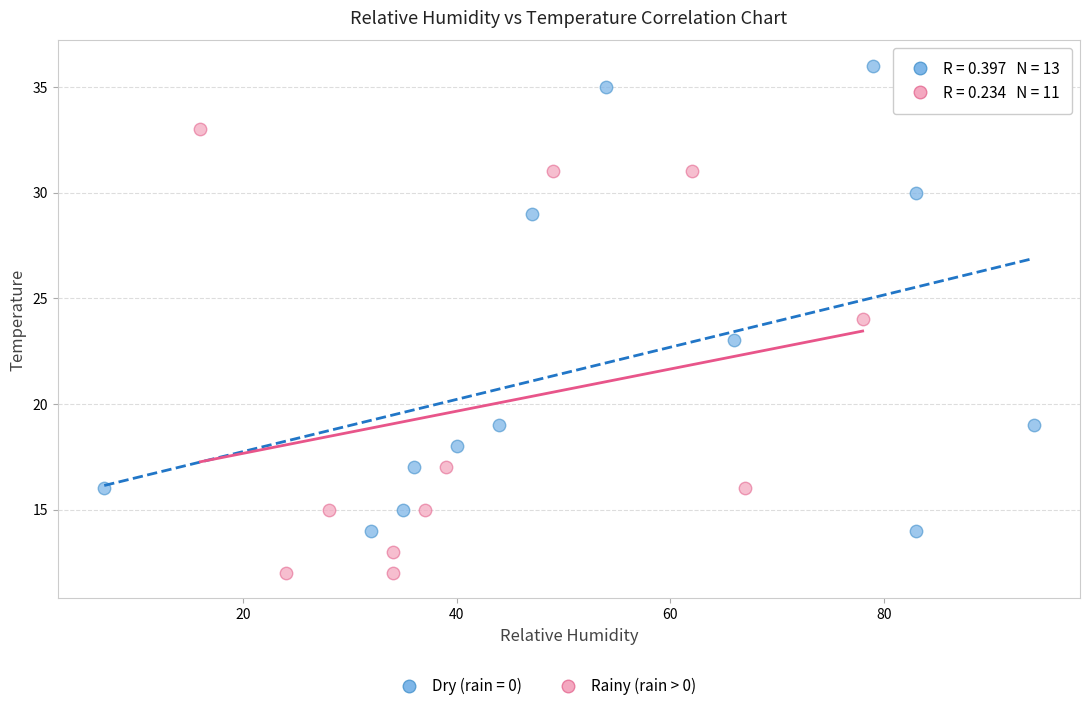

Which series contains the lowest Y value?

Rainy (rain > 0)